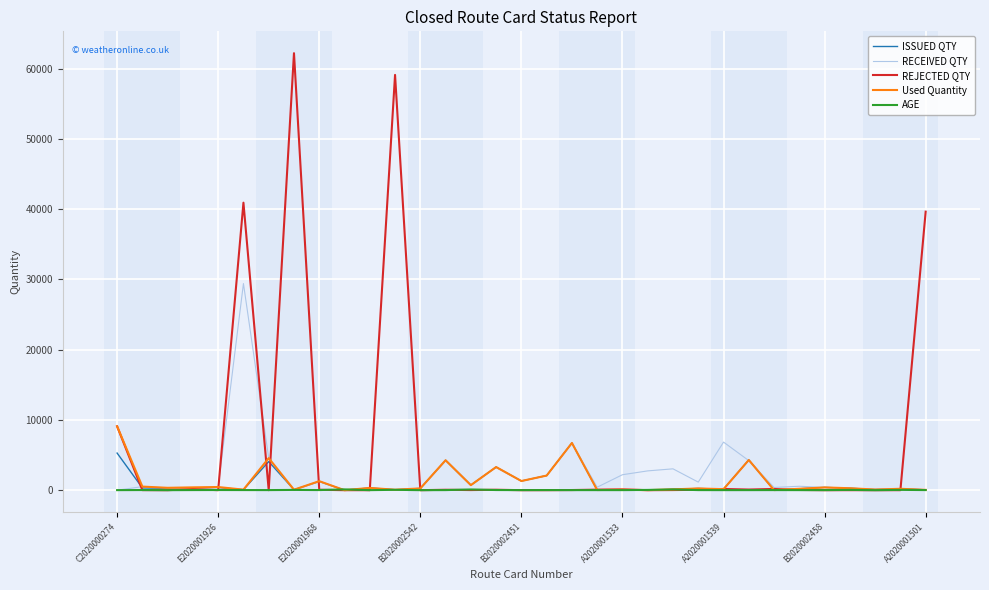

How many lines are shown in the chart?

5